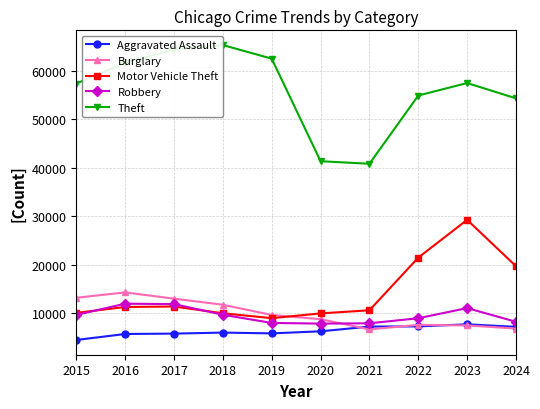

Rank the series at 2016 from lowest to highest value.

Aggravated Assault, Motor Vehicle Theft, Robbery, Burglary, Theft